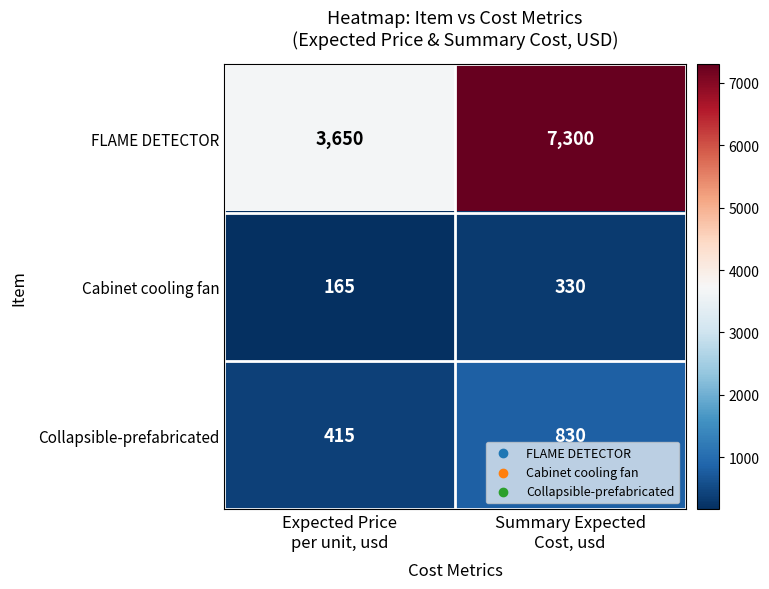

Reading left to right, list all the values displayed in this chart.

FLAME DETECTOR: 3650	7300
Cabinet cooling fan: 165	330
Collapsible-prefabricated: 415	830